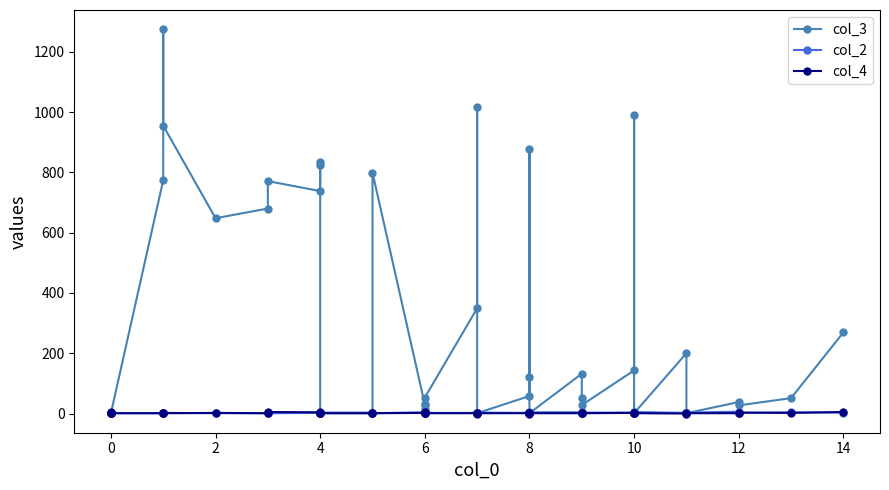

Between 10 and 14, which is larger?

10